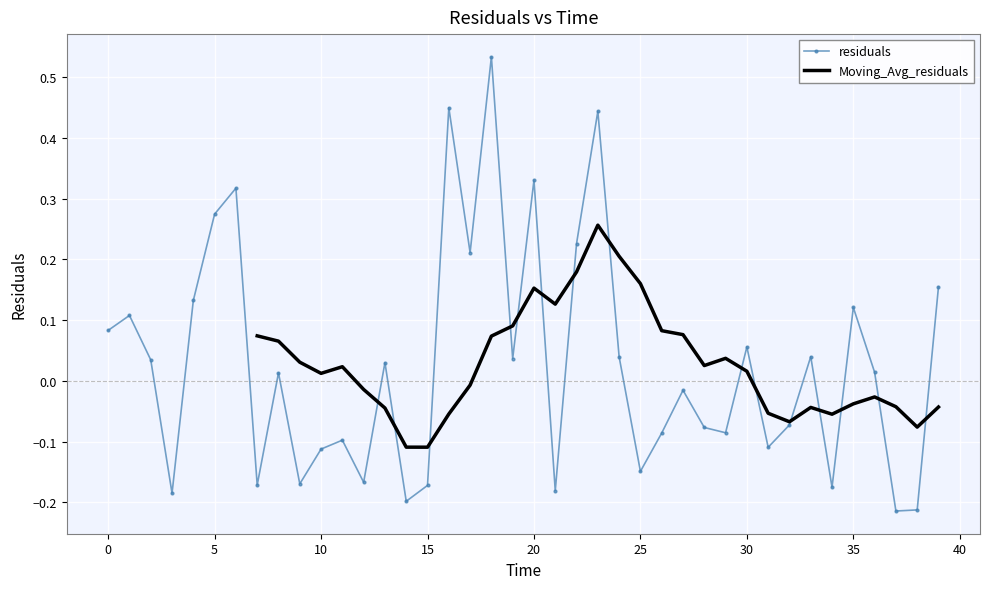

True or false: residuals has more than 2 points higher than both neighbors.

True